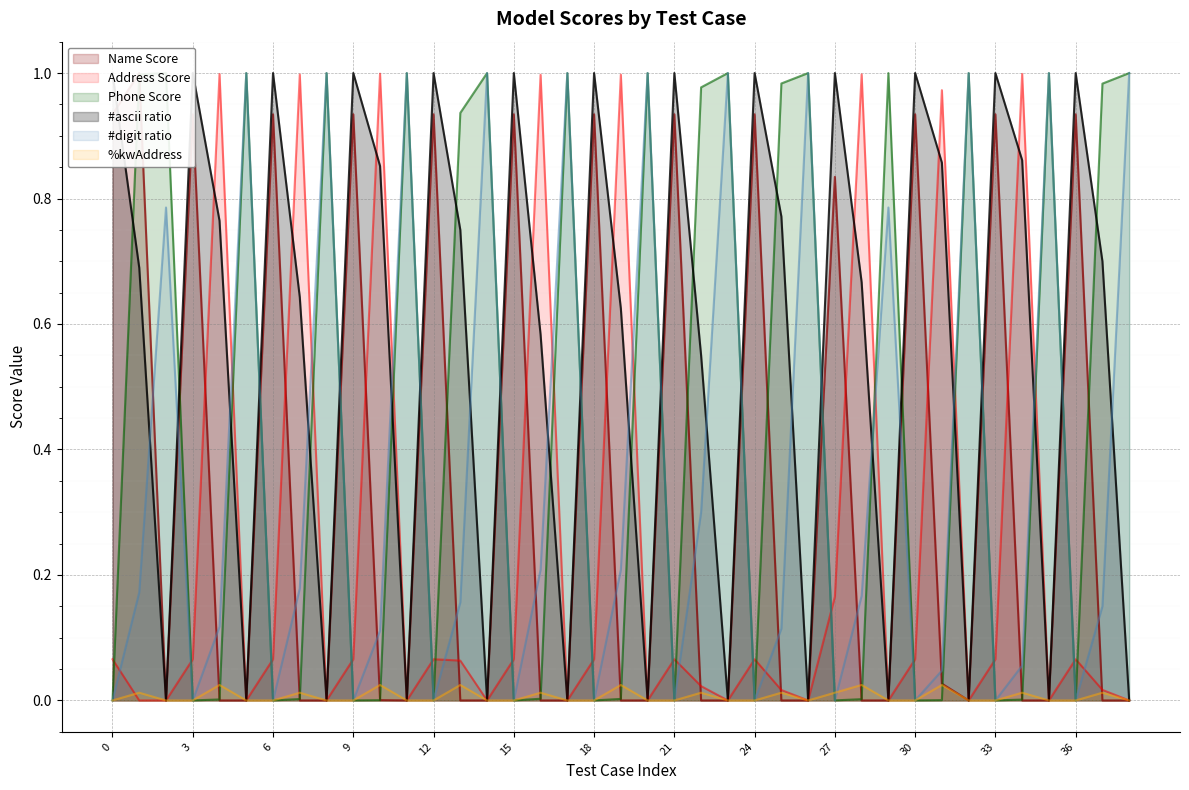

Is it true that #digit ratio equals 1.0 at 26?

True